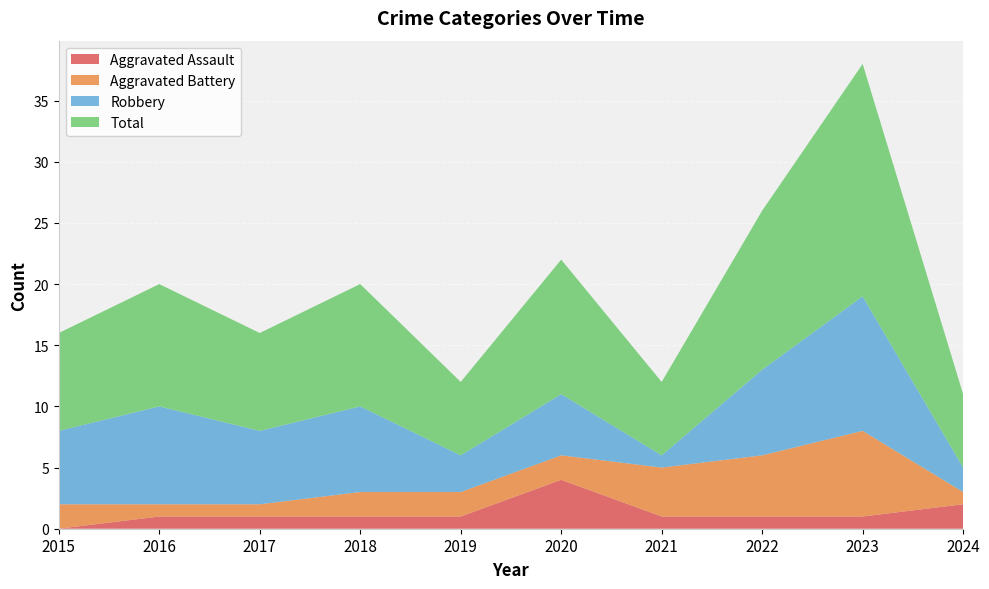

Reading left to right, what are all the values shown in this chart?

Aggravated Assault: 2015=0	2016=1	2017=1	2018=1	2019=1	2020=4	2021=1	2022=1	2023=1	2024=2
Aggravated Battery: 2015=2	2016=1	2017=1	2018=2	2019=2	2020=2	2021=4	2022=5	2023=7	2024=1
Robbery: 2015=6	2016=8	2017=6	2018=7	2019=3	2020=5	2021=1	2022=7	2023=11	2024=2
Total: 2015=8	2016=10	2017=8	2018=10	2019=6	2020=11	2021=6	2022=13	2023=19	2024=6